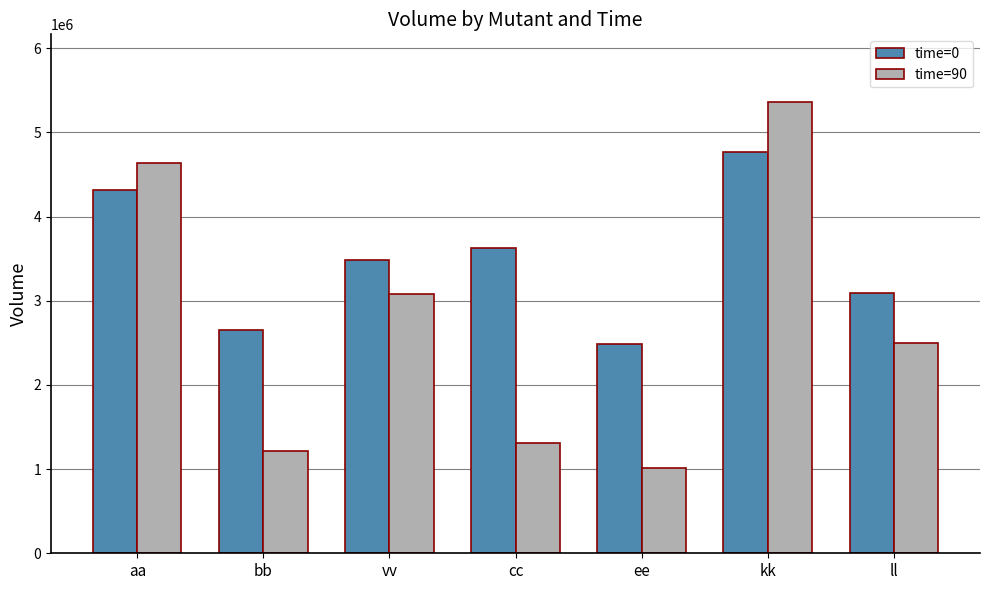

Is it true that time=0 equals 3630958 at cc?

True